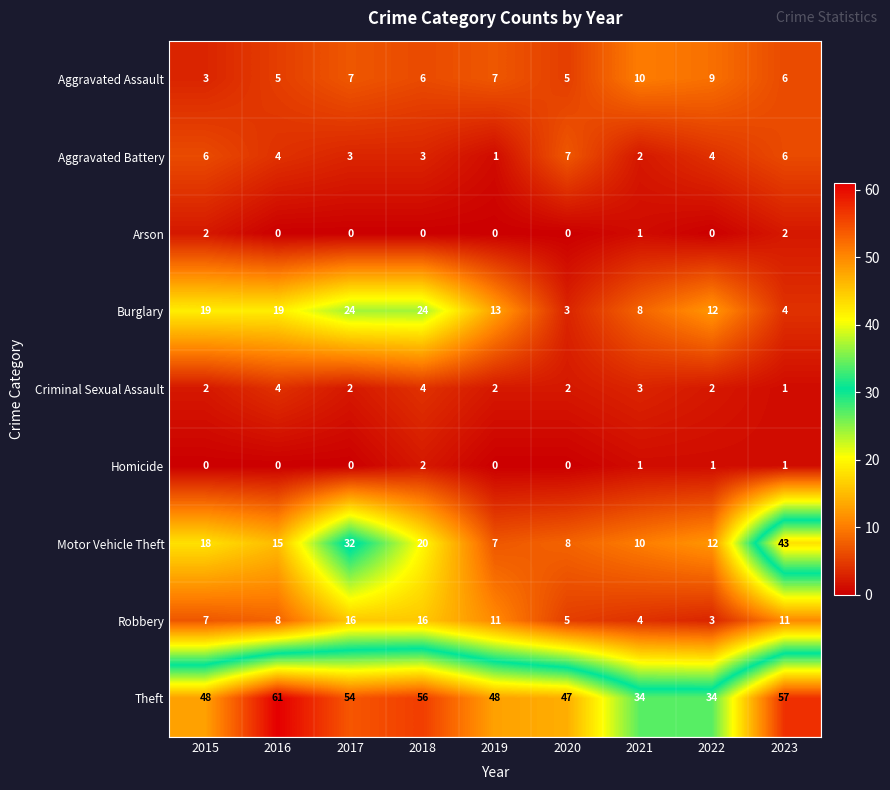

What is the total value across all series at 2021?

73